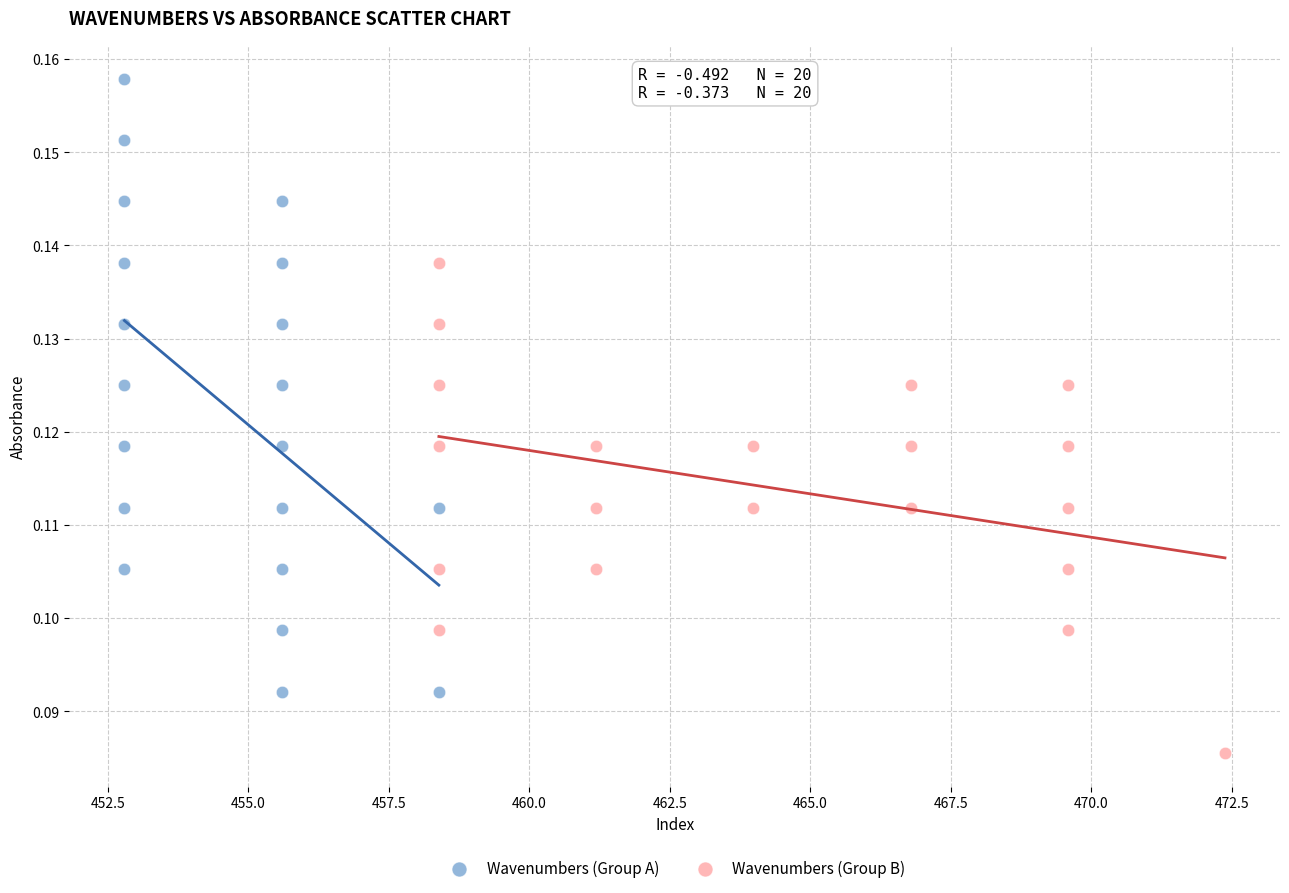

Which series reaches the minimum Y coordinate?

Wavenumbers (Group B)